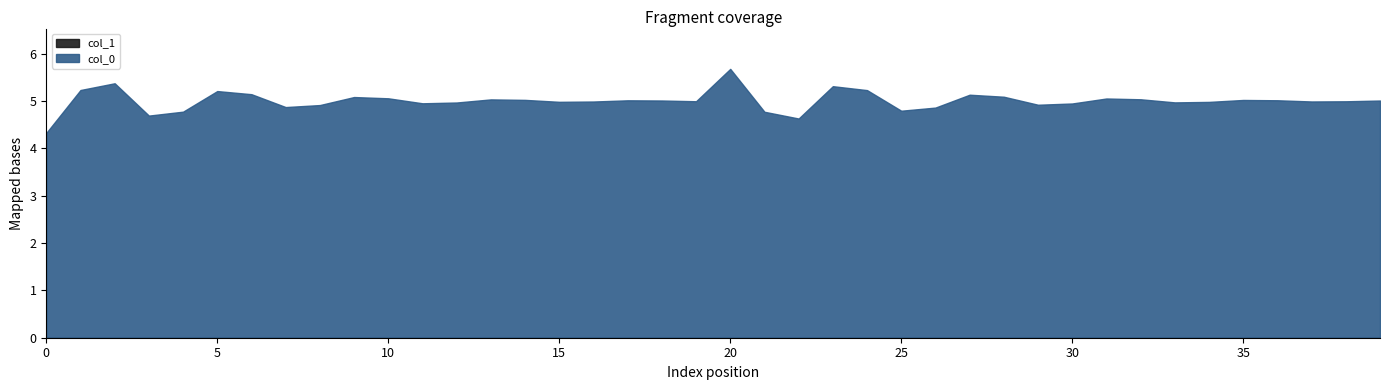

Rank the series by their average value, from highest to lowest.

col_0, col_1